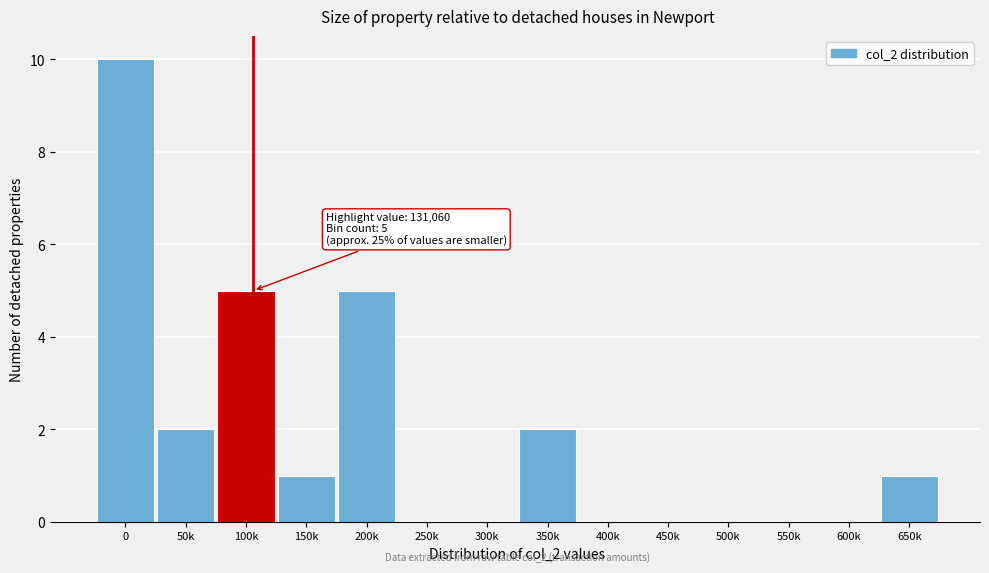

Reading left to right, list all the values displayed in this chart.

0=10	50k=2	100k=5	150k=1	200k=5	250k=0	300k=0	350k=2	400k=0	450k=0	500k=0	550k=0	600k=0	650k=1